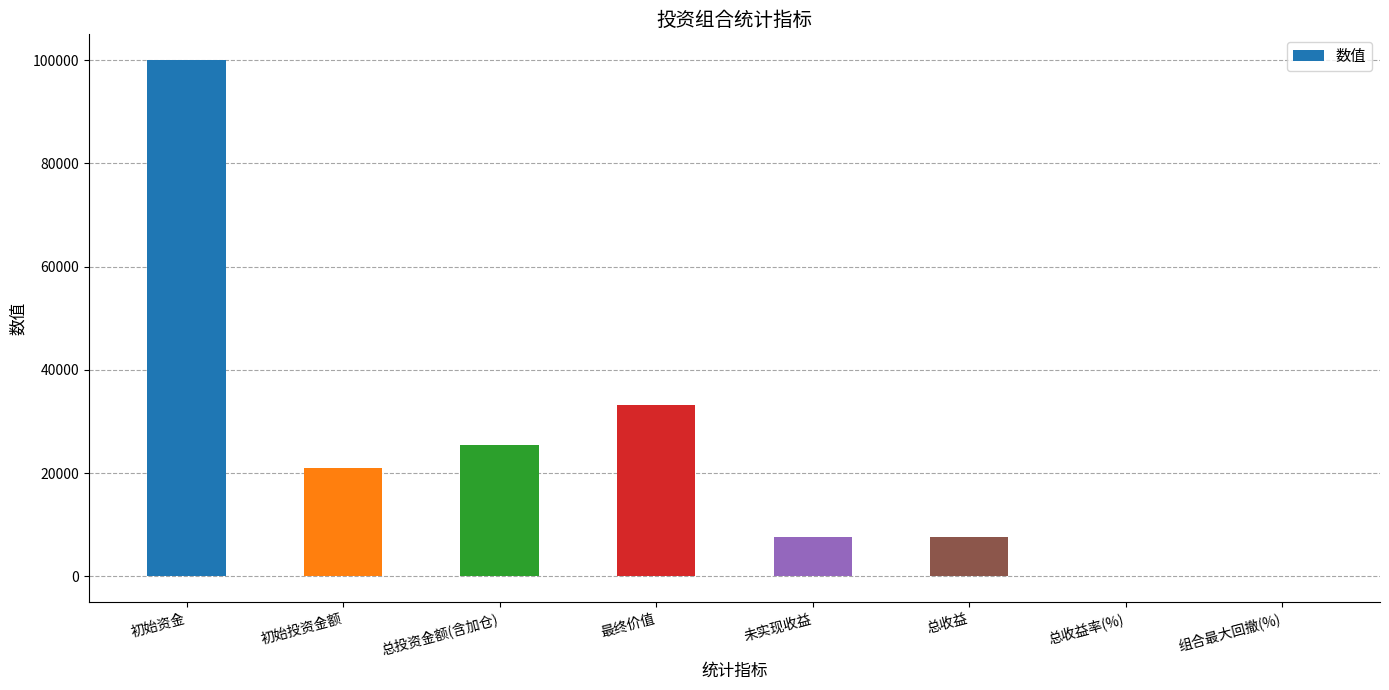

Count the number of data series in this chart.

1